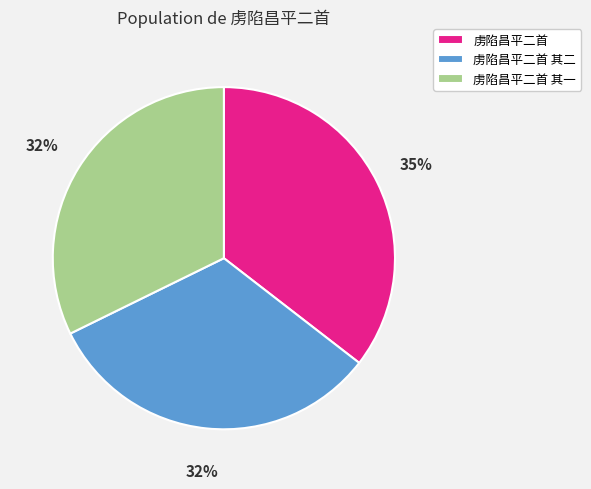

Approximately how many times larger is the value at 虏陷昌平二首 其一 compared to 虏陷昌平二首 其二?

1.0